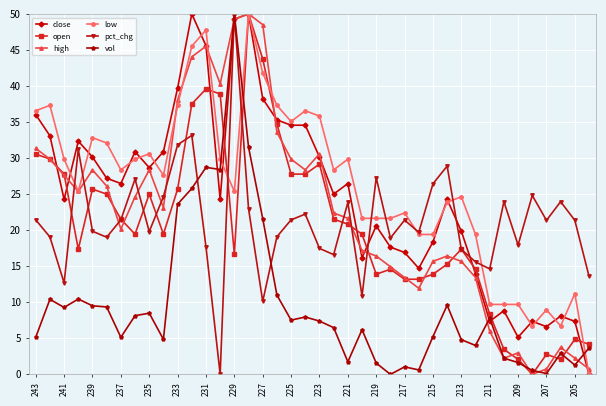

What is the value of the low point at the 5th from the left?

32.8